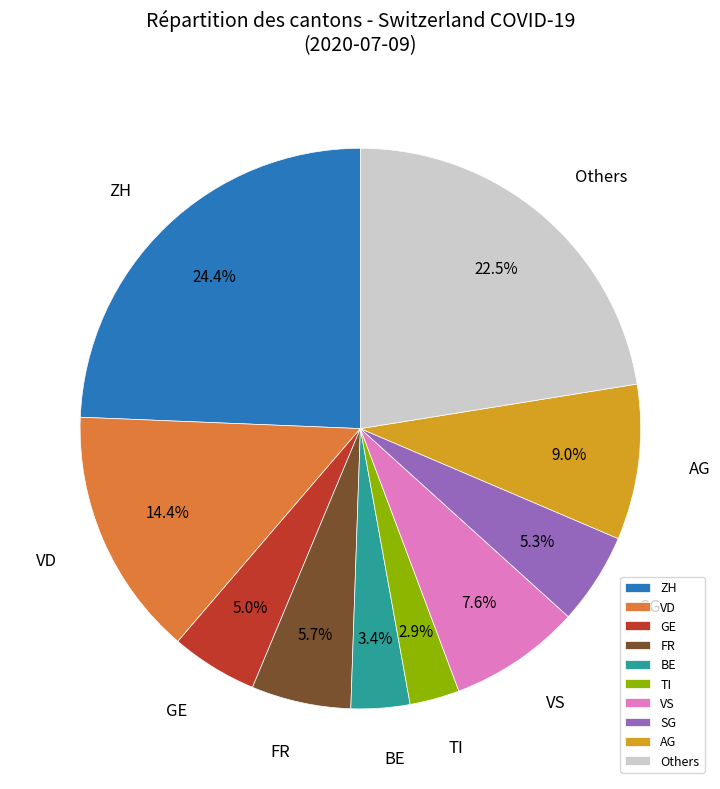

Which category has the biggest portion of the pie?

ZH